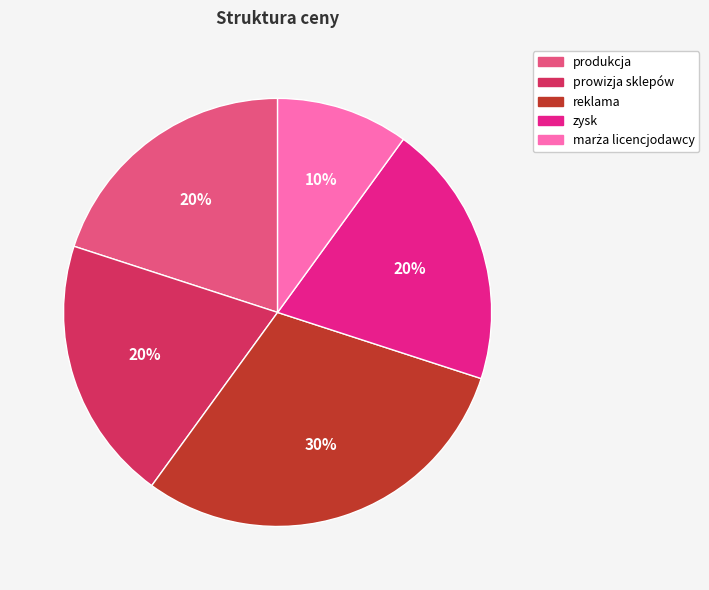

How many segments does this pie chart have?

5